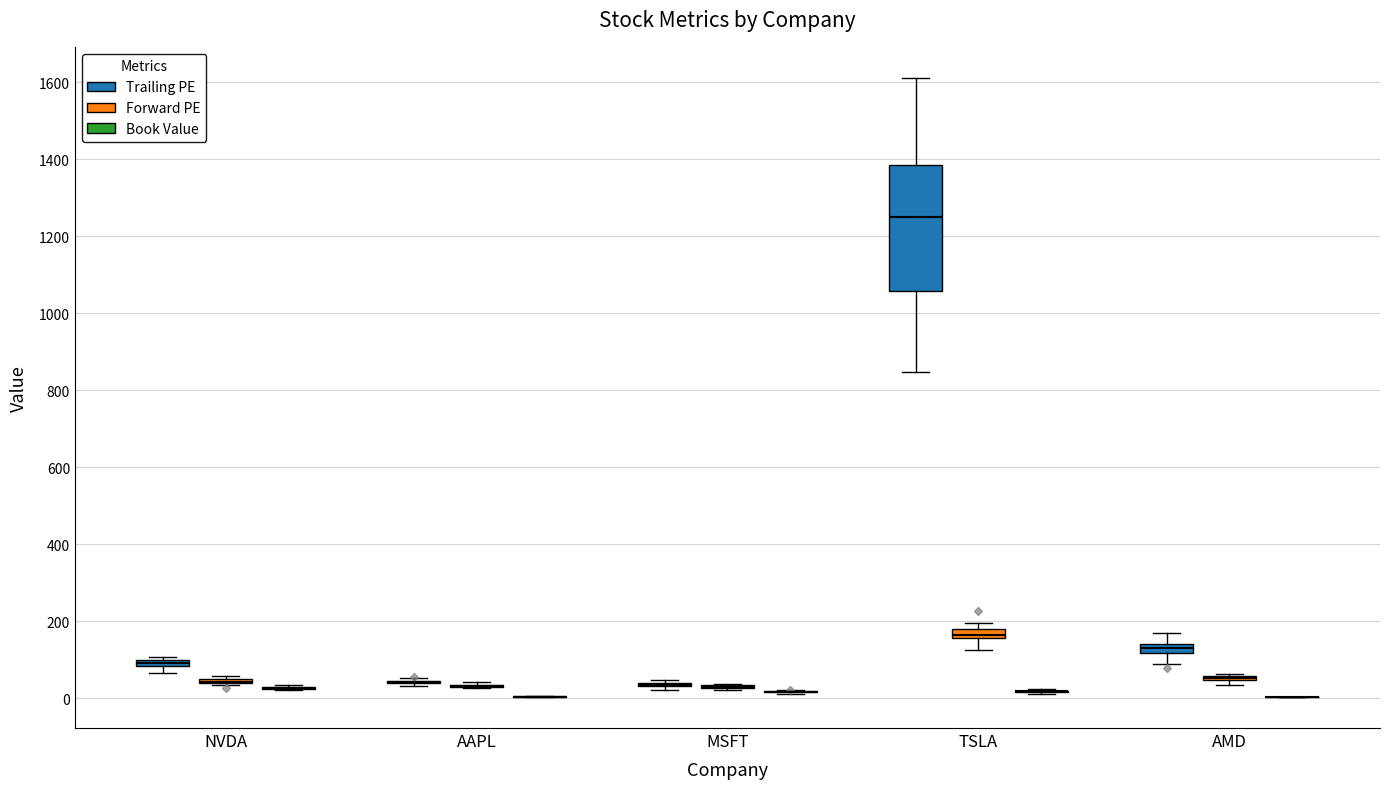

What is the spread (max minus min) of values at MSFT?

19.8